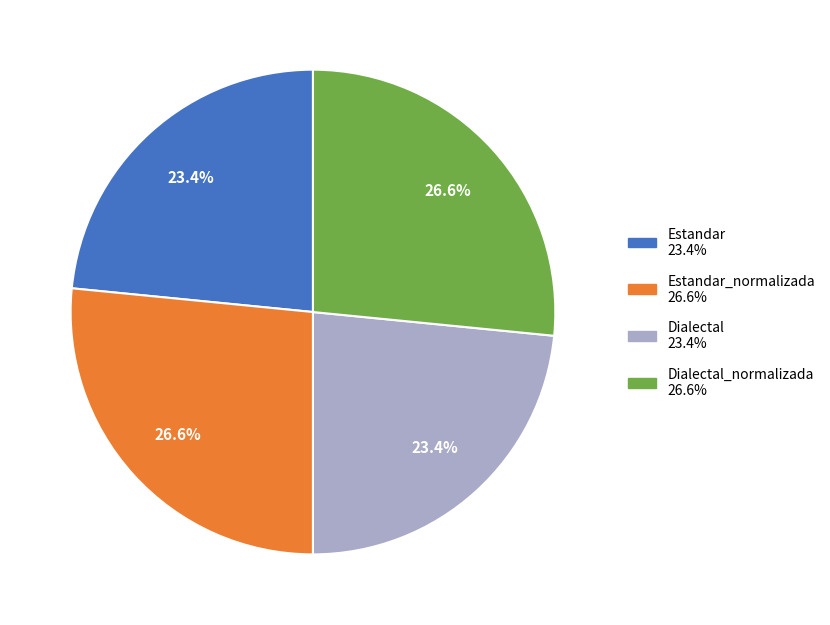

Does any single category account for the majority?

No